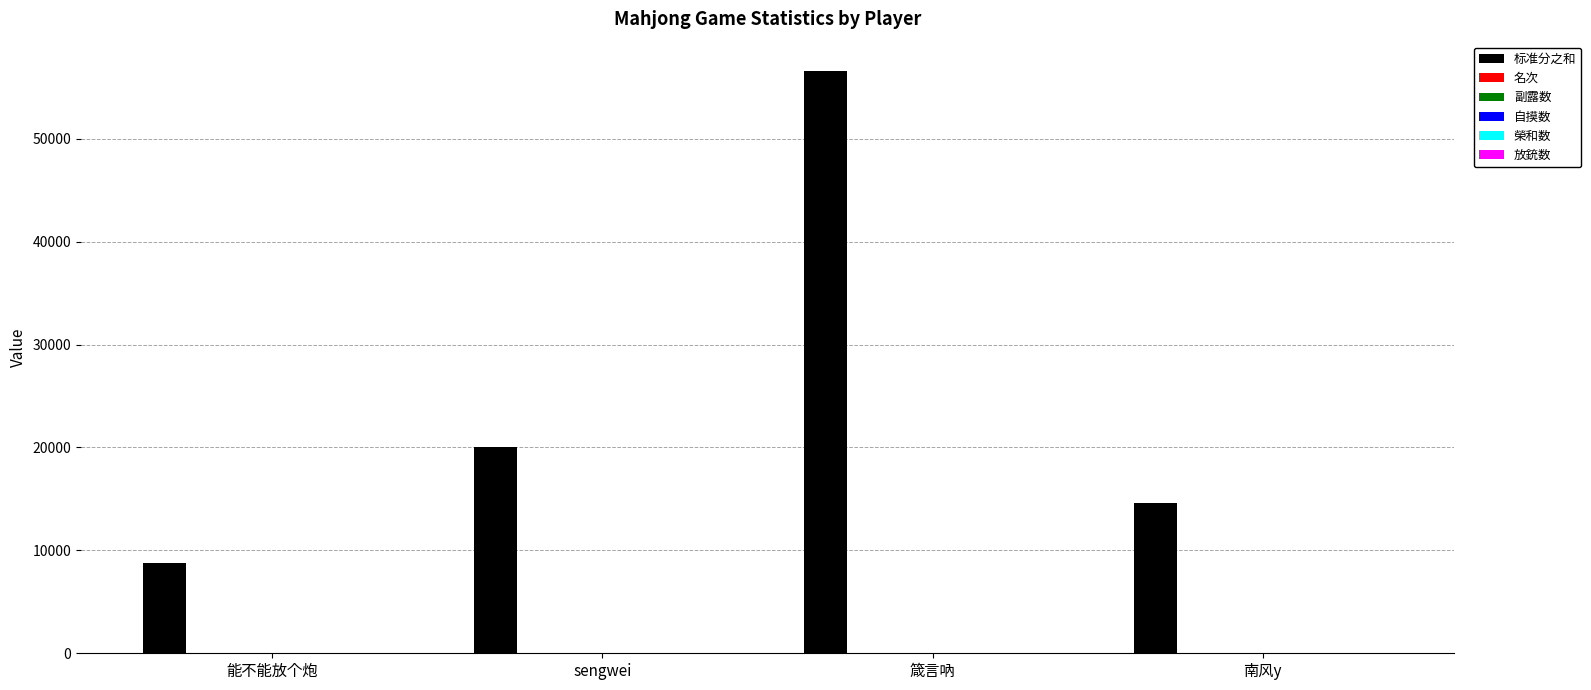

Which series has the largest range (max minus min)?

标准分之和